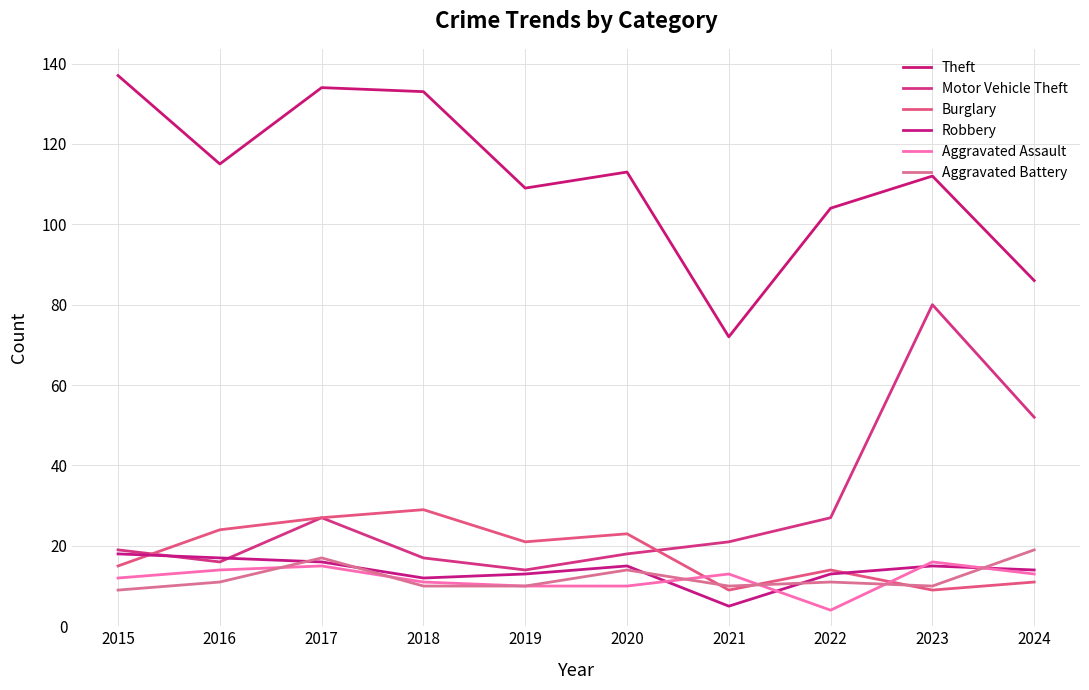

At which category does the chart reach its peak across all series?

2015